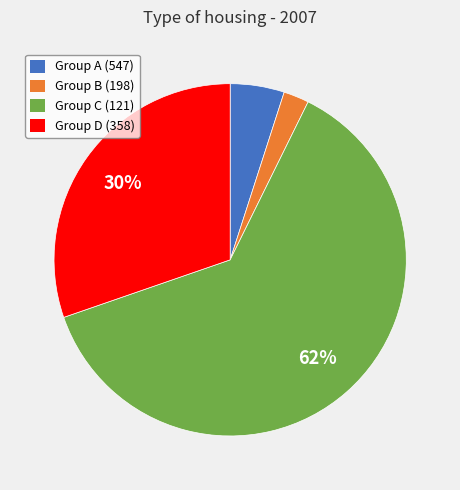

To the nearest percent, what is the average slice percentage?

25%